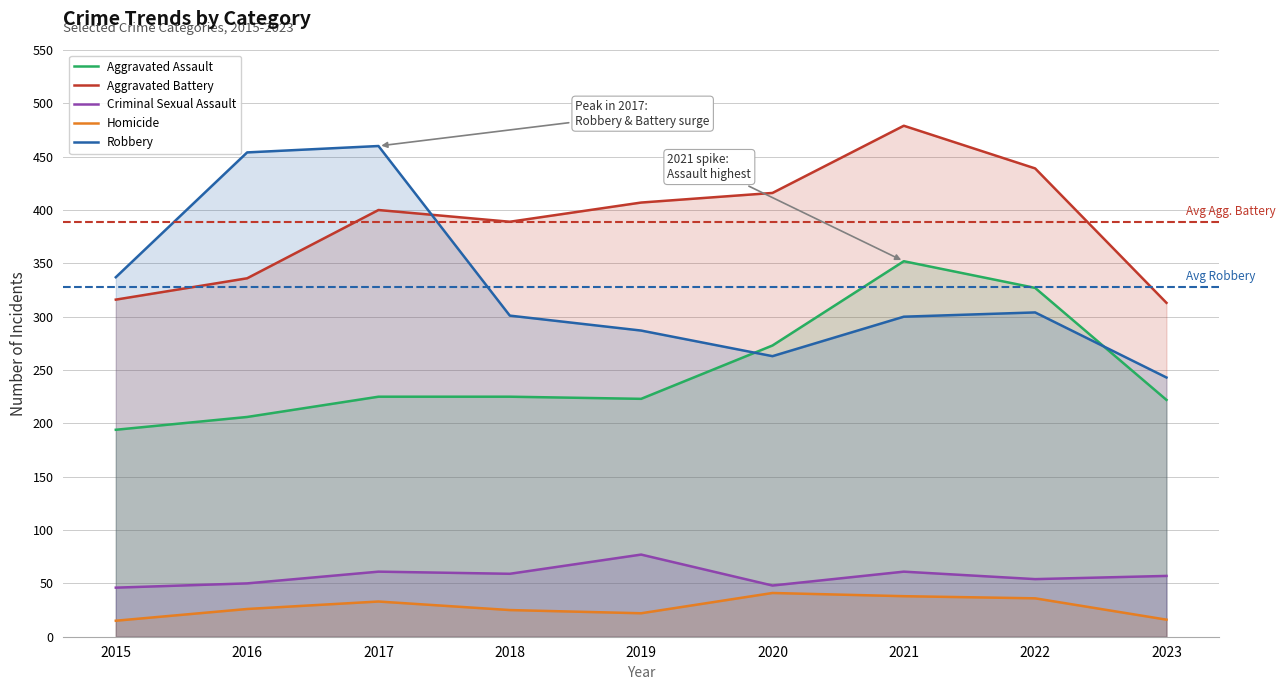

What is the maximum value shown in the chart?

479